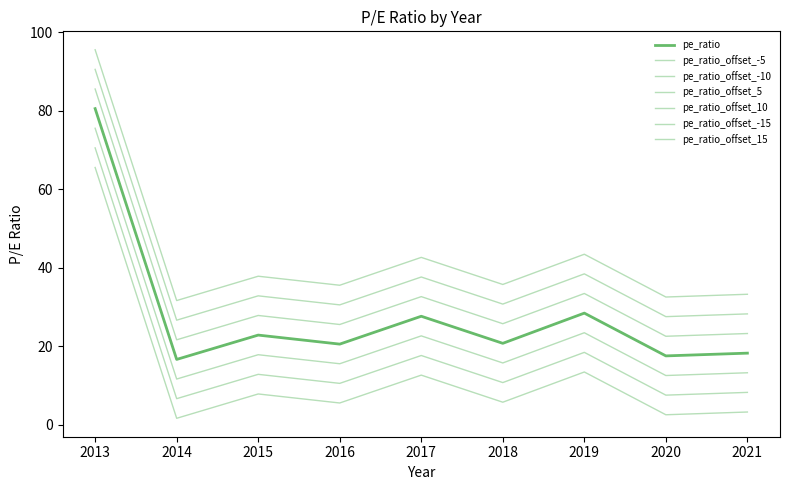

How many values exceed 20?

6